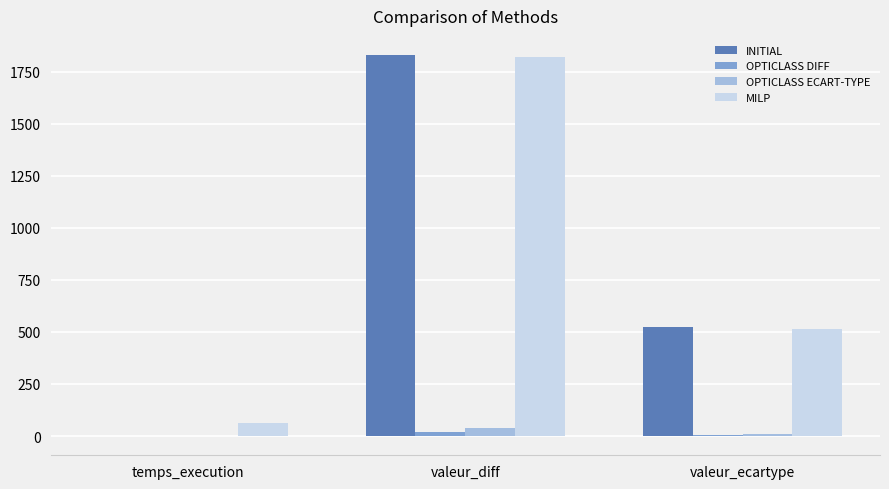

Which series changed the most between temps_execution and valeur_ecartype?

INITIAL